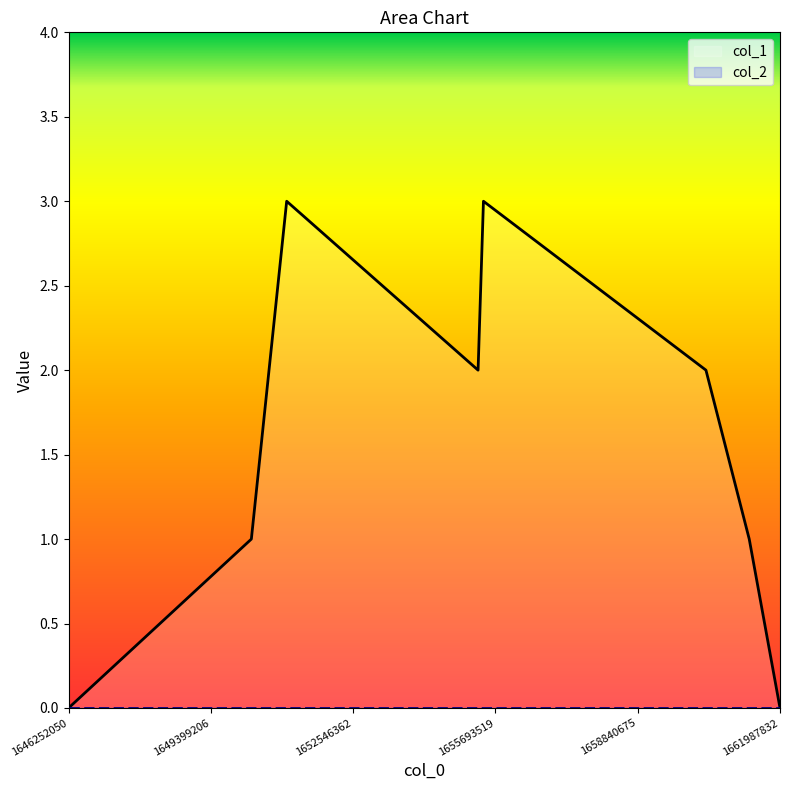

List the labels in order of value, largest first.

1651076135, 1655428583, 1655309705, 1660350075, 1650294867, 1661307412, 1646252050, 1661987832